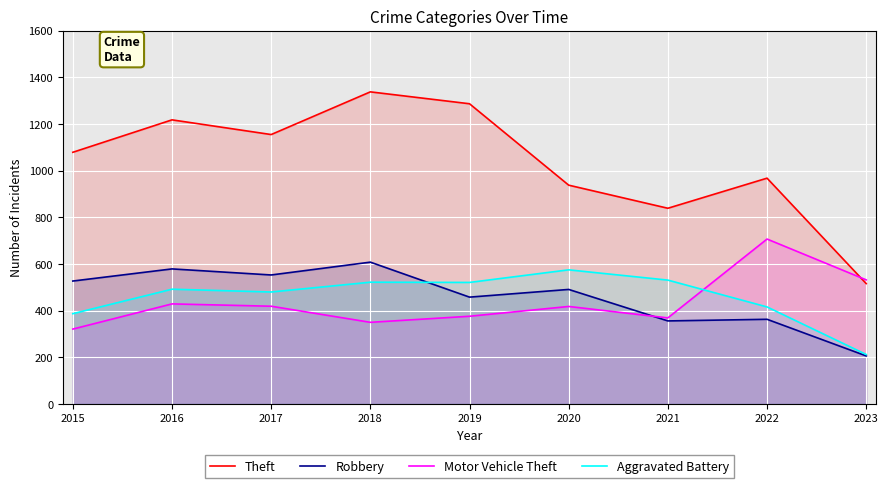

True or false: Aggravated Battery and Motor Vehicle Theft intersect in this chart.

True